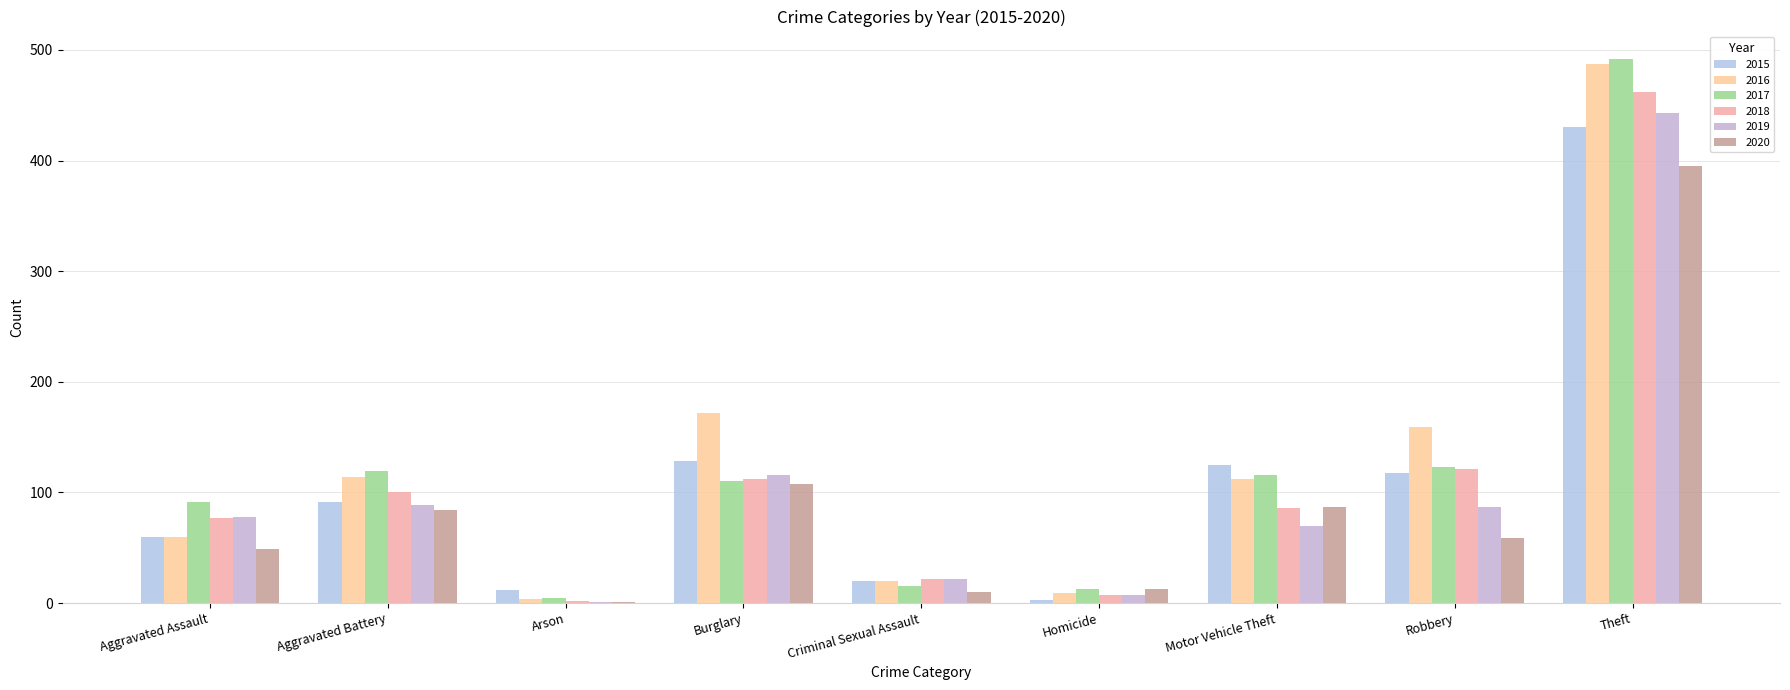

At Homicide, list the series in order from largest to smallest.

2017, 2020, 2016, 2018, 2019, 2015